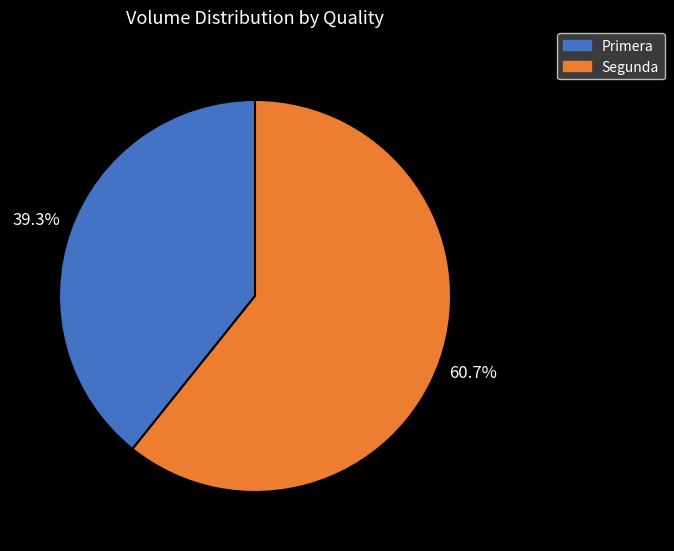

What percentage is NOT represented by Primera?

60.7%